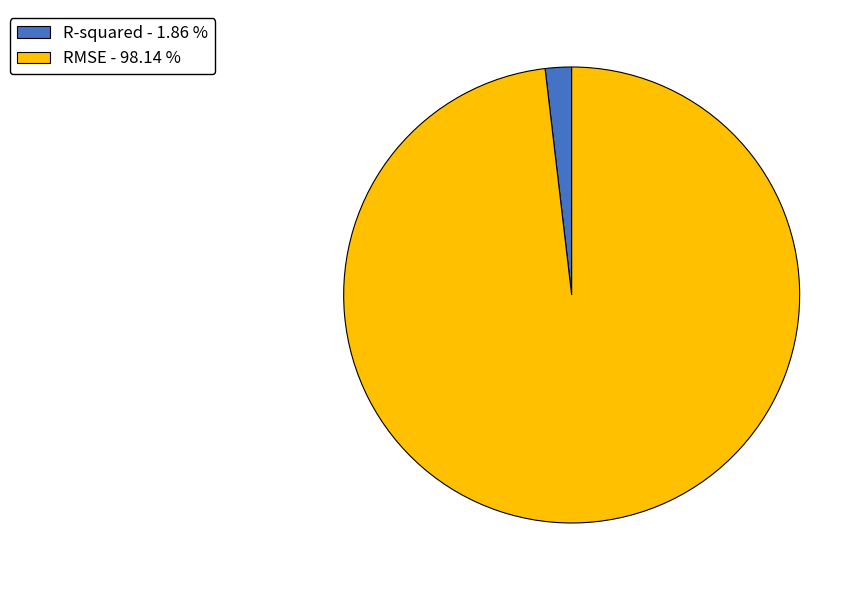

The R-squared slice represents 9% of the pie. True or false?

False